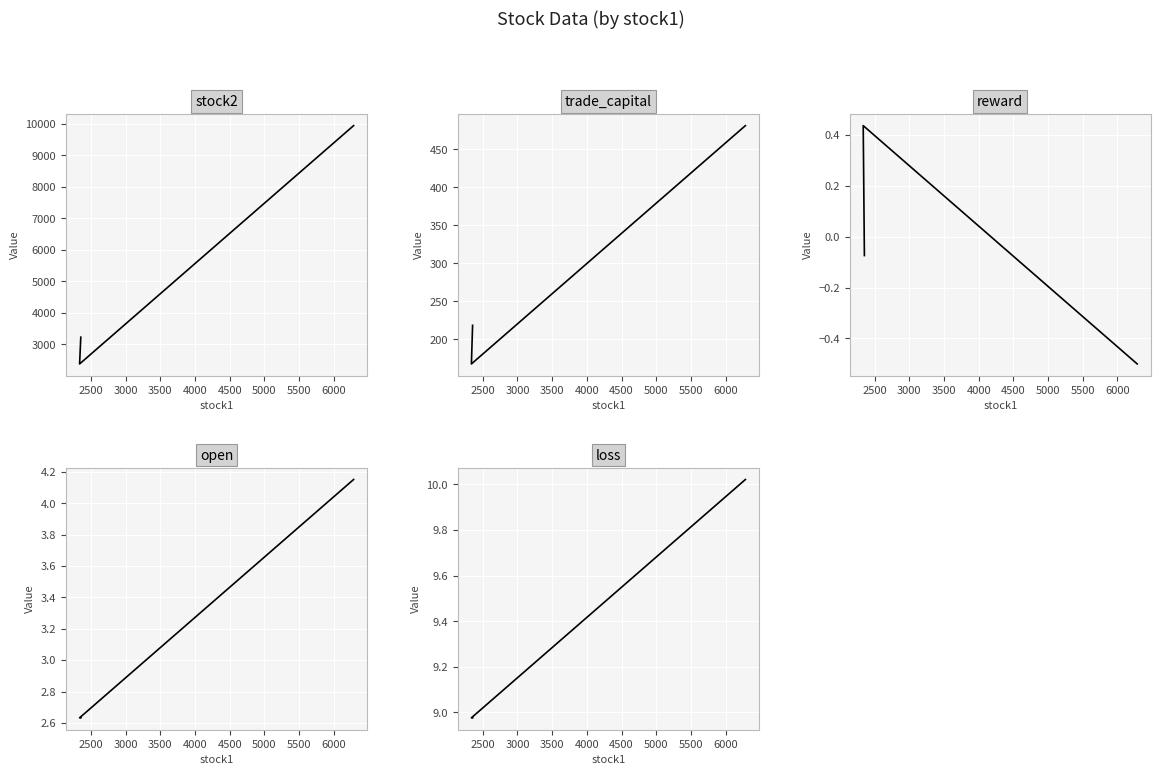

What is the spread (max minus min) of values at 2500?

2382.6